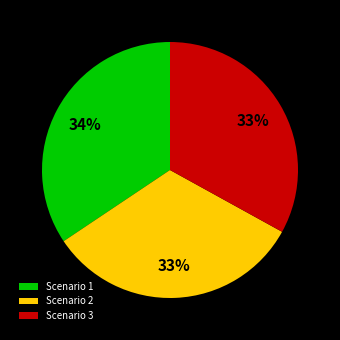

How many segments does this pie chart have?

3